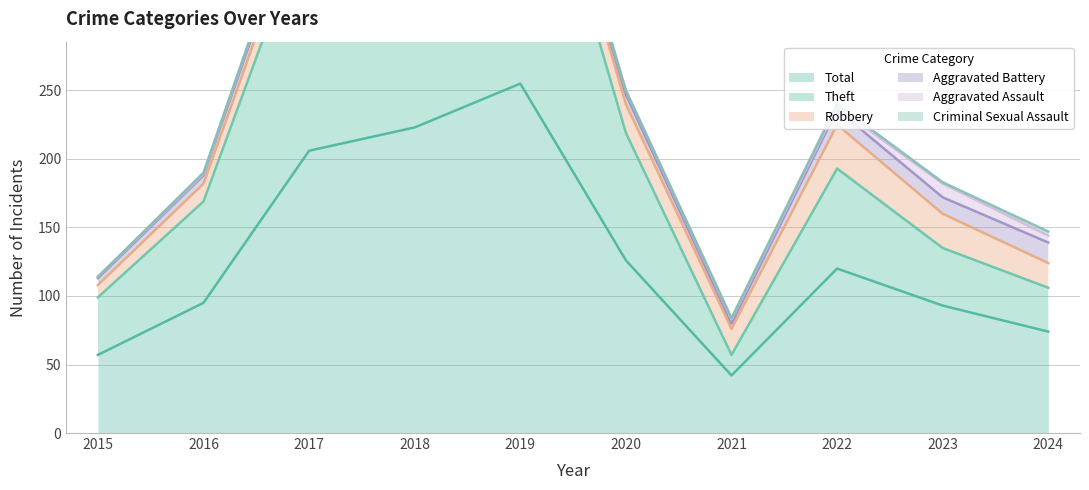

What is the greatest value displayed?

255